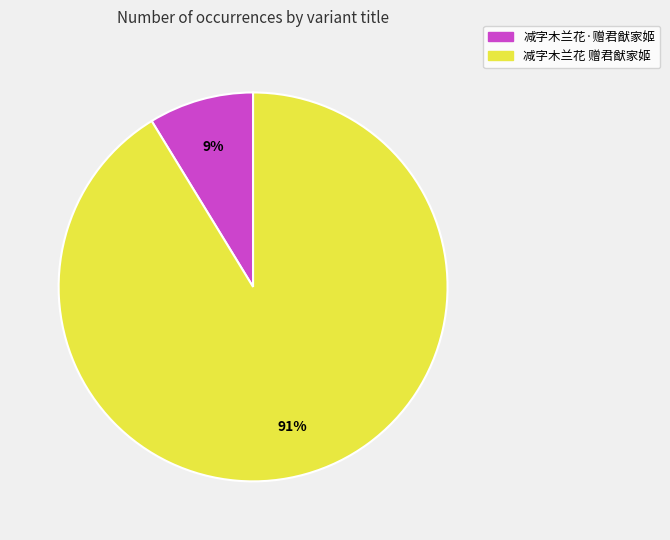

True or false: 减字木兰花 赠君猷家姬 accounts for 84% of the total.

False